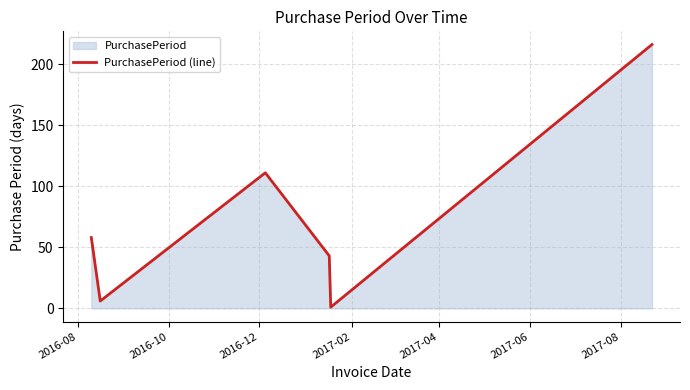

Reading left to right, list all the values displayed in this chart.

58	6	111	43	1	216